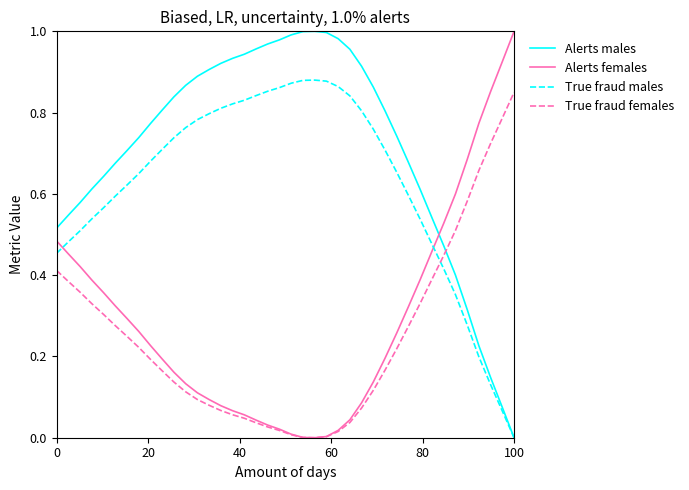

Which series ends up on top after the final intersection of True fraud females and True fraud males?

True fraud females